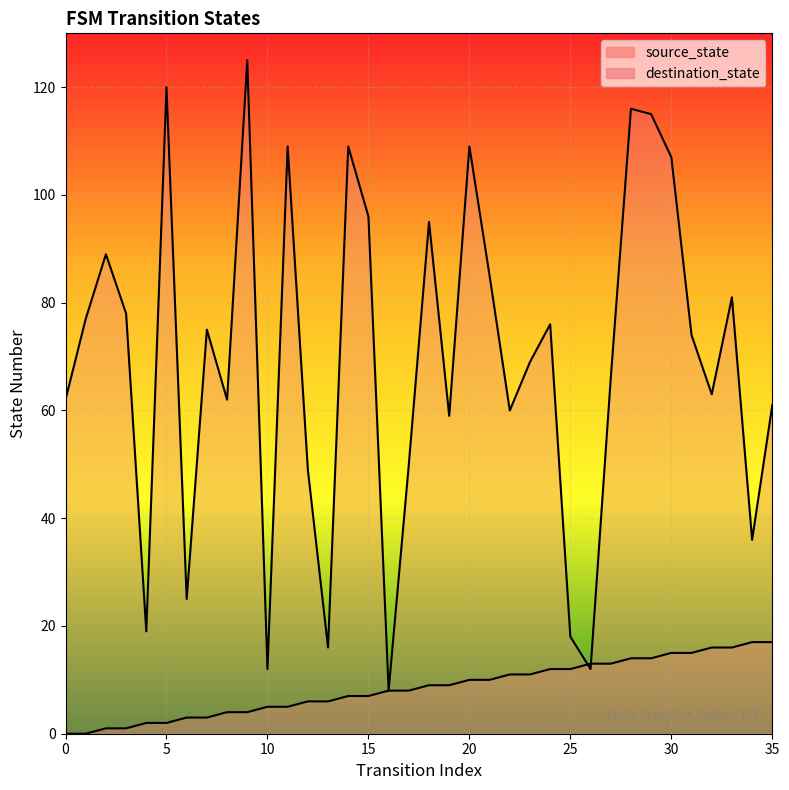

Does the chart display data point markers on the line(s)?

No